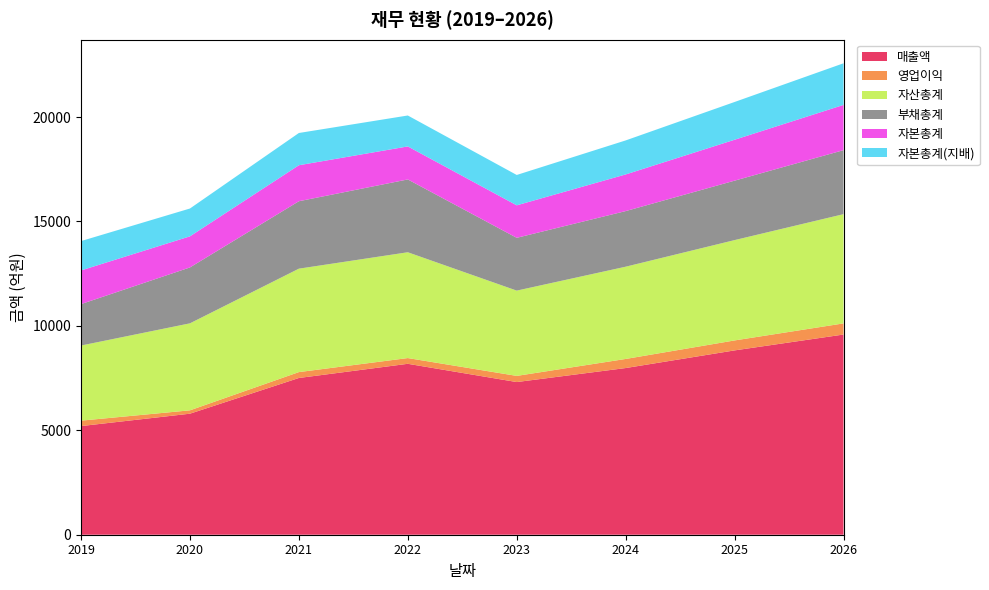

Reading right to left, what are all the values shown in this chart?

매출액: 2026=9587	2025=8827	2024=7982	2023=7311	2022=8185	2021=7506	2020=5796	2019=5203
영업이익: 2026=533	2025=477	2024=435	2023=295	2022=275	2021=282	2020=161	2019=260
자산총계: 2026=5231	2025=4805	2024=4418	2023=4084	2022=5067	2021=4953	2020=4166	2019=3597
부채총계: 2026=3065	2025=2846	2024=2663	2023=2528	2022=3487	2021=3229	2020=2677	2019=1984
자본총계: 2026=2166	2025=1959	2024=1755	2023=1556	2022=1581	2021=1724	2020=1489	2019=1612
자본총계(지배): 2026=1994	2025=1809	2024=1629	2023=1454	2022=1481	2021=1544	2020=1333	2019=1406